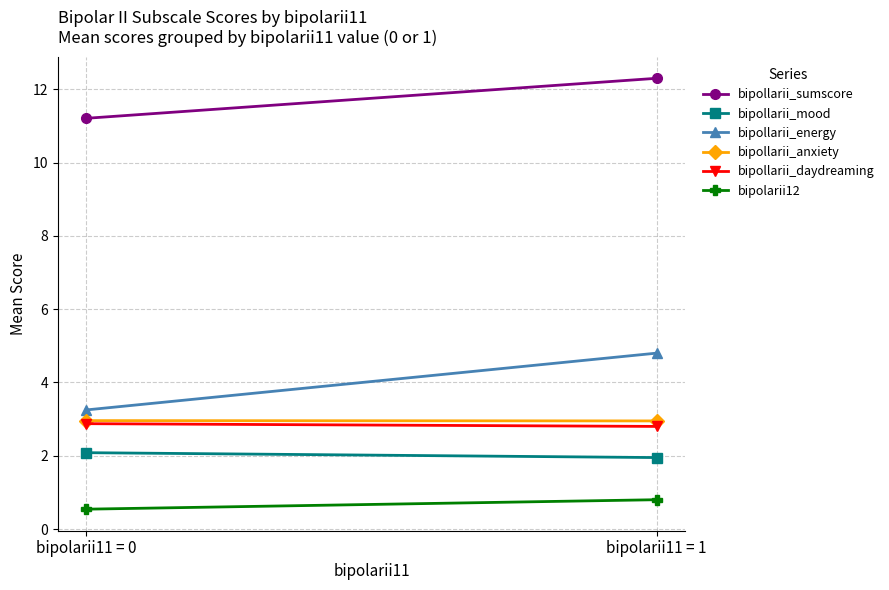

Which series changed the most between bipolarii11 = 0 and bipolarii11 = 1?

bipollarii_energy